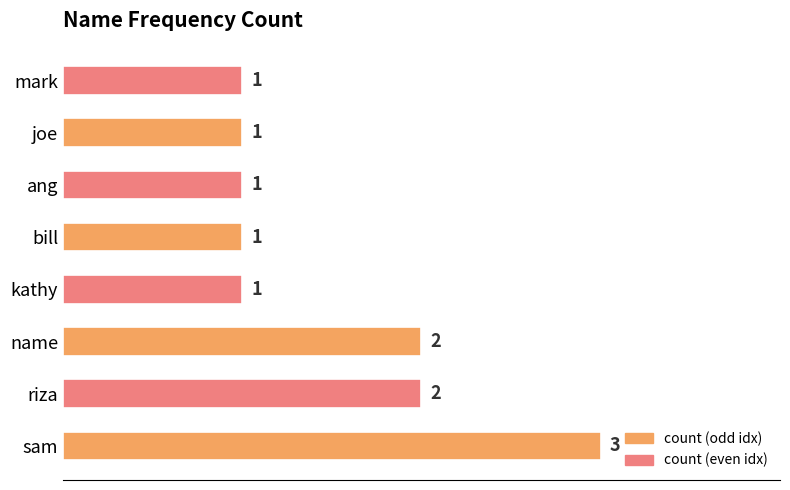

What is the sum of the values at riza and joe?

3